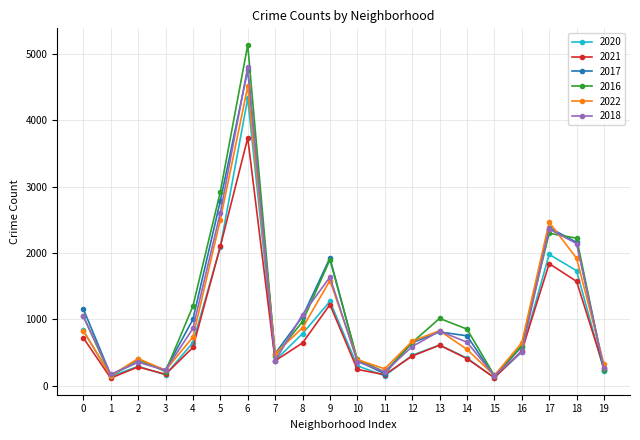

What is the difference between the maximum and minimum values in the 2021 series?

3623